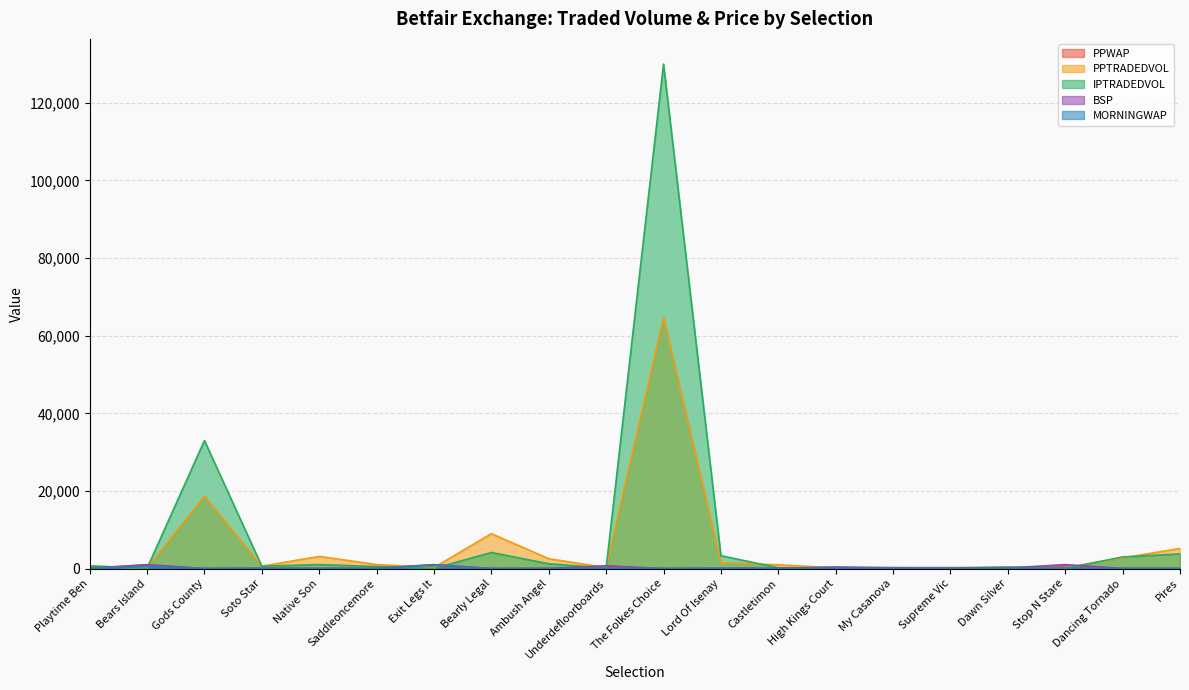

What position from the right is Native Son?

16